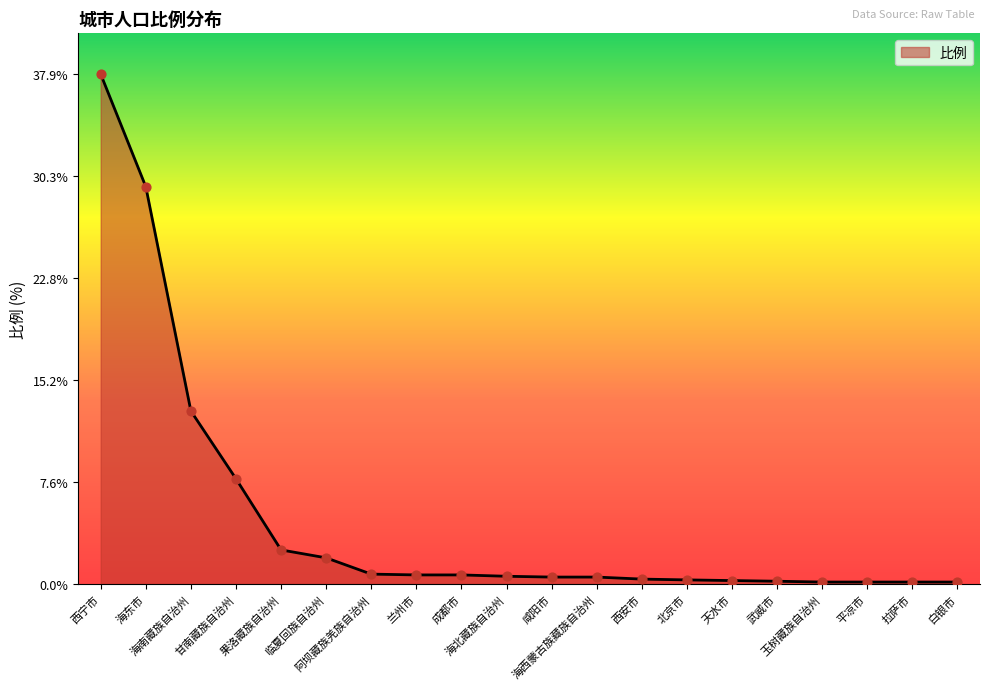

Which has a higher value, 果洛藏族自治州 or 拉萨市?

果洛藏族自治州